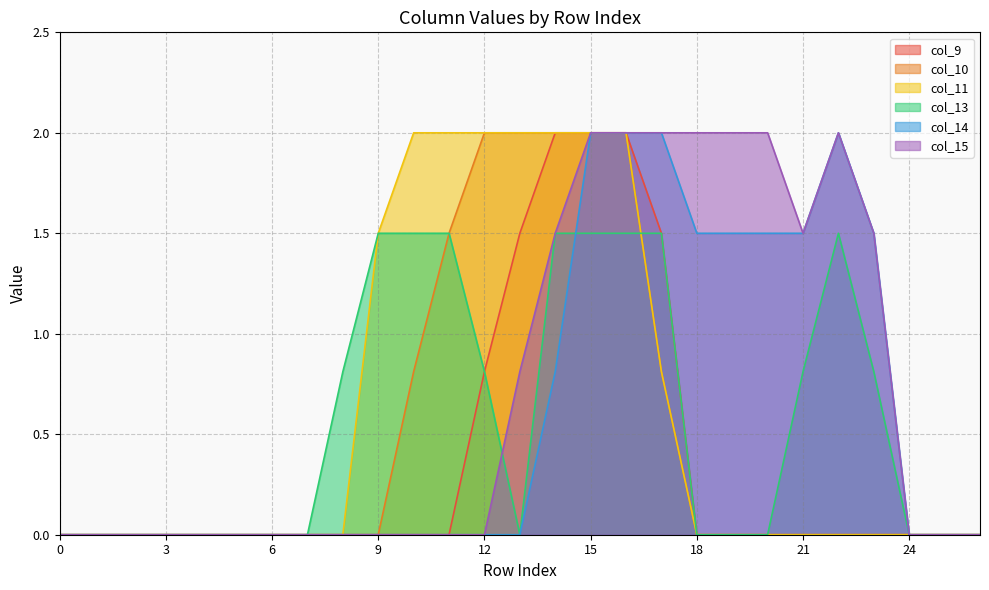

Which series has the widest spread of values?

col_9